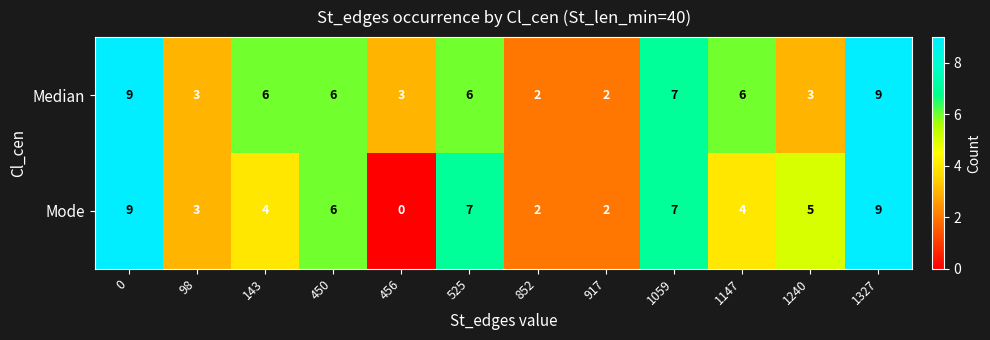

Which series has the largest range (max minus min)?

Mode